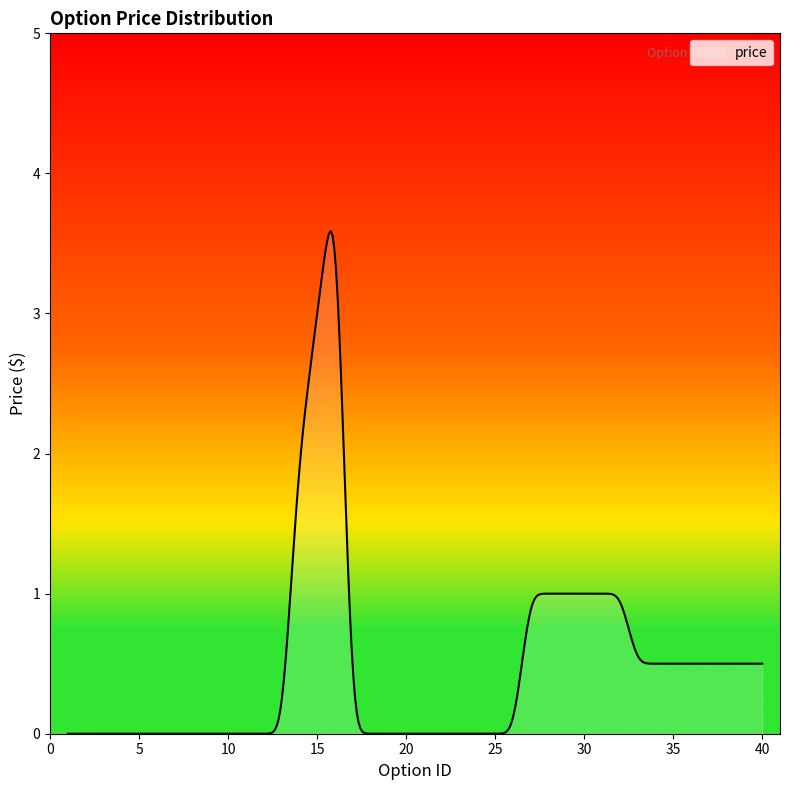

What is the difference between the maximum and minimum values?

3.6